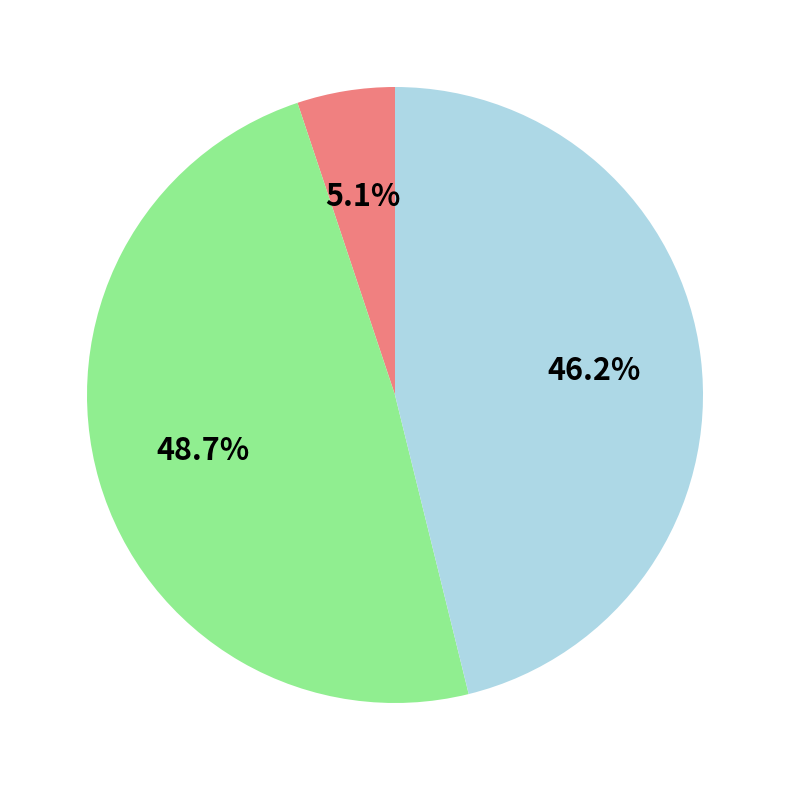

Is there a majority slice in this chart?

No